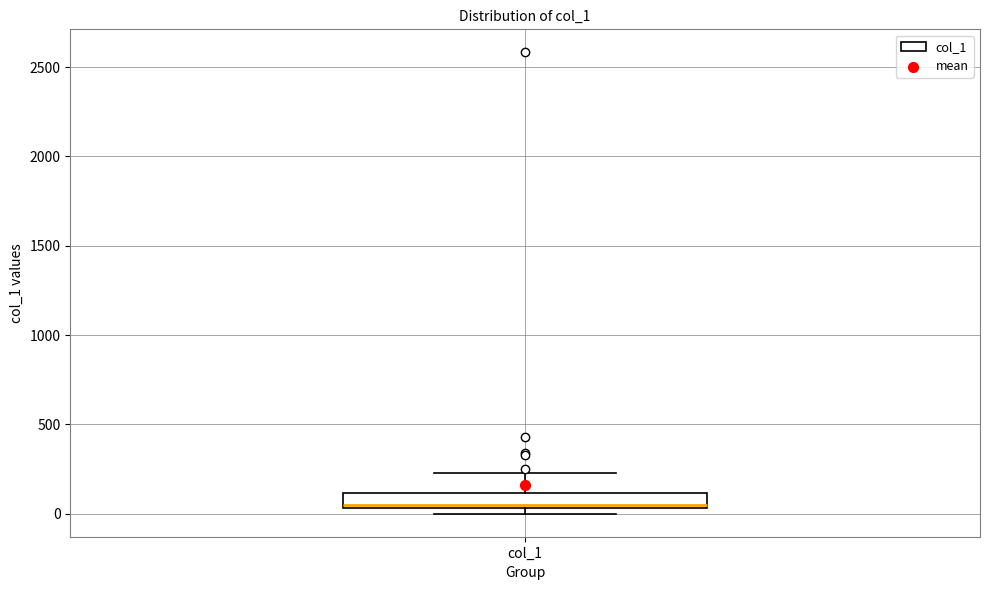

Read this box plot against the y-axis: the position of the median line, the range covered by the box, and the ends of both whiskers. The values are not printed on the chart, so give them approximately, as read against the axis.

median 50 (just above the box's lower edge), box 50 to 100, whiskers 0 to 250